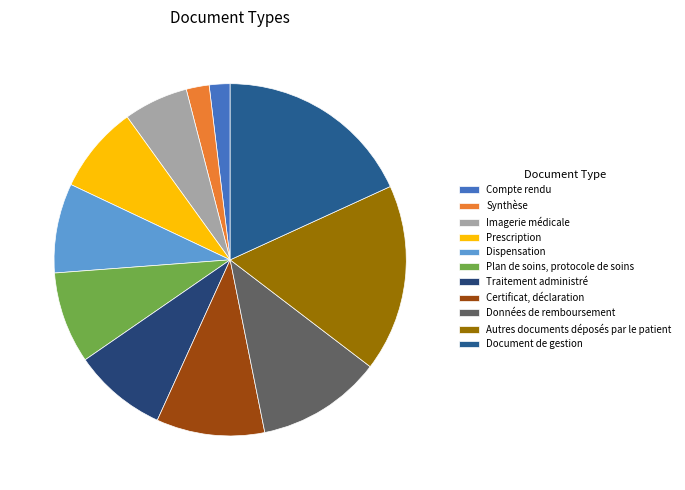

Approximately how many times larger is the value at Document de gestion compared to Synthèse?

8.6